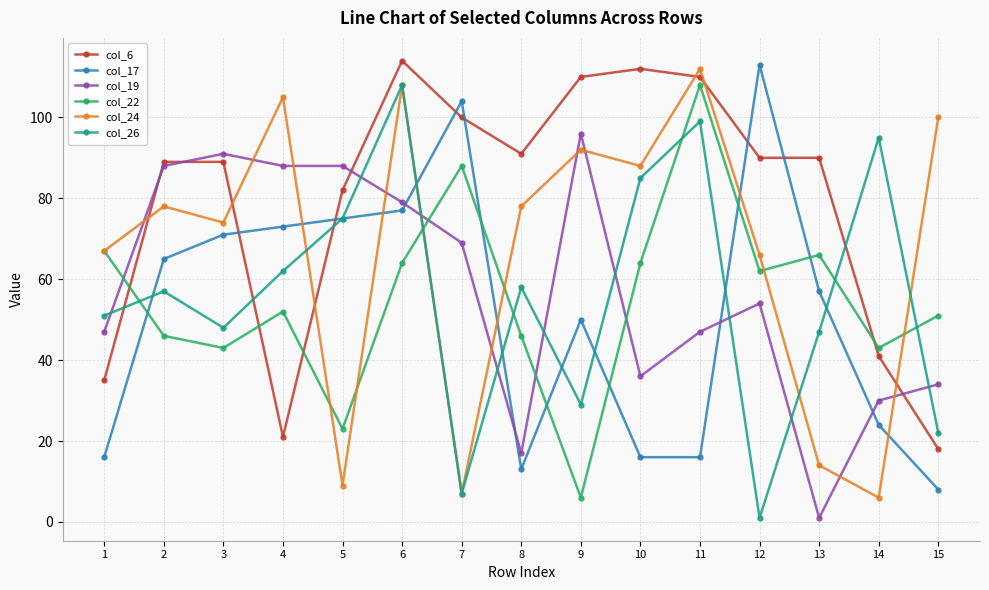

What is the maximum value shown in the chart?

114